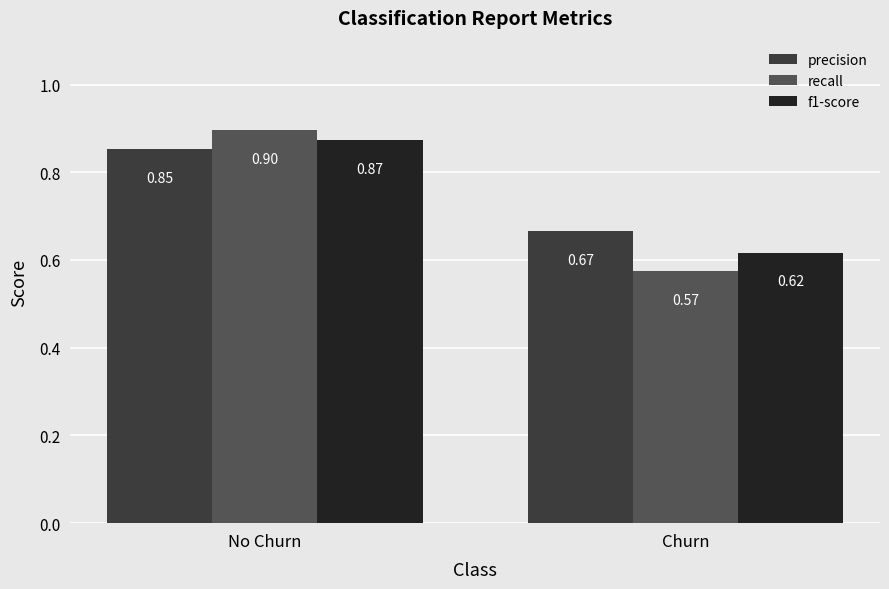

What are all the series names shown in the legend?

precision, recall, f1-score